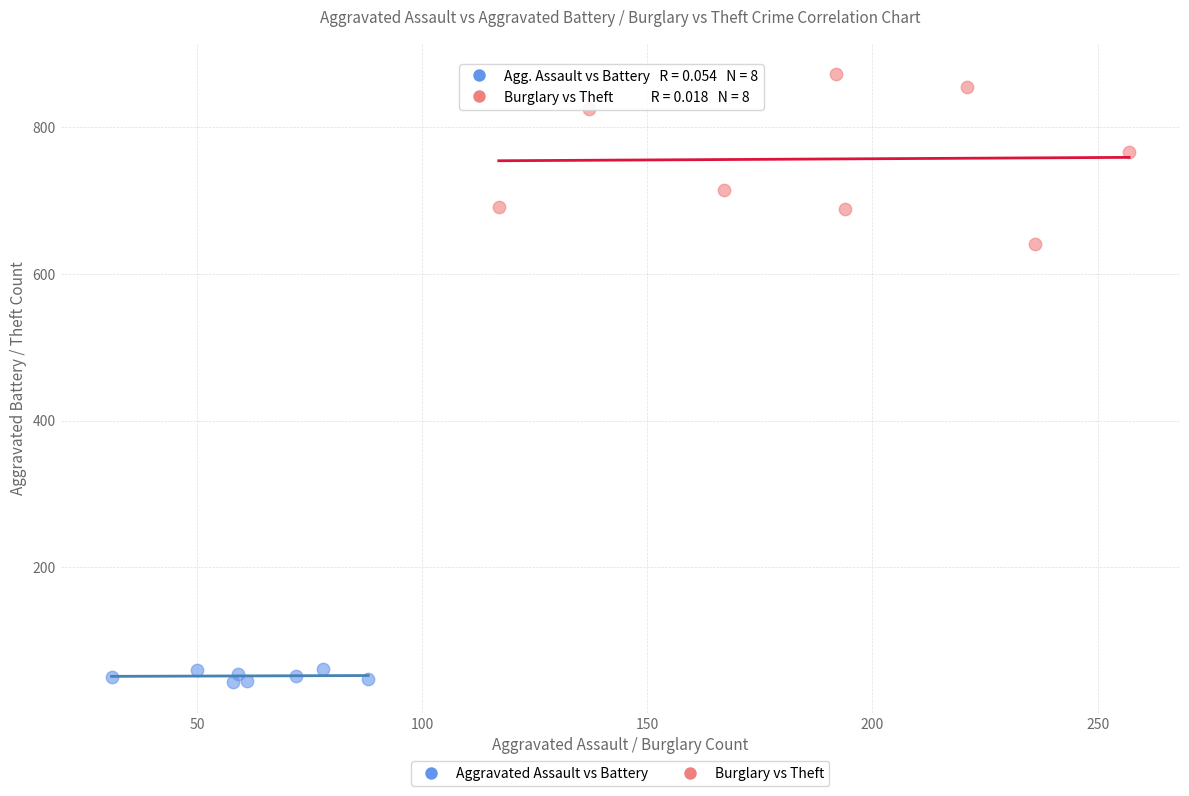

Which series has the largest Y range (max minus min)?

Burglary vs Theft